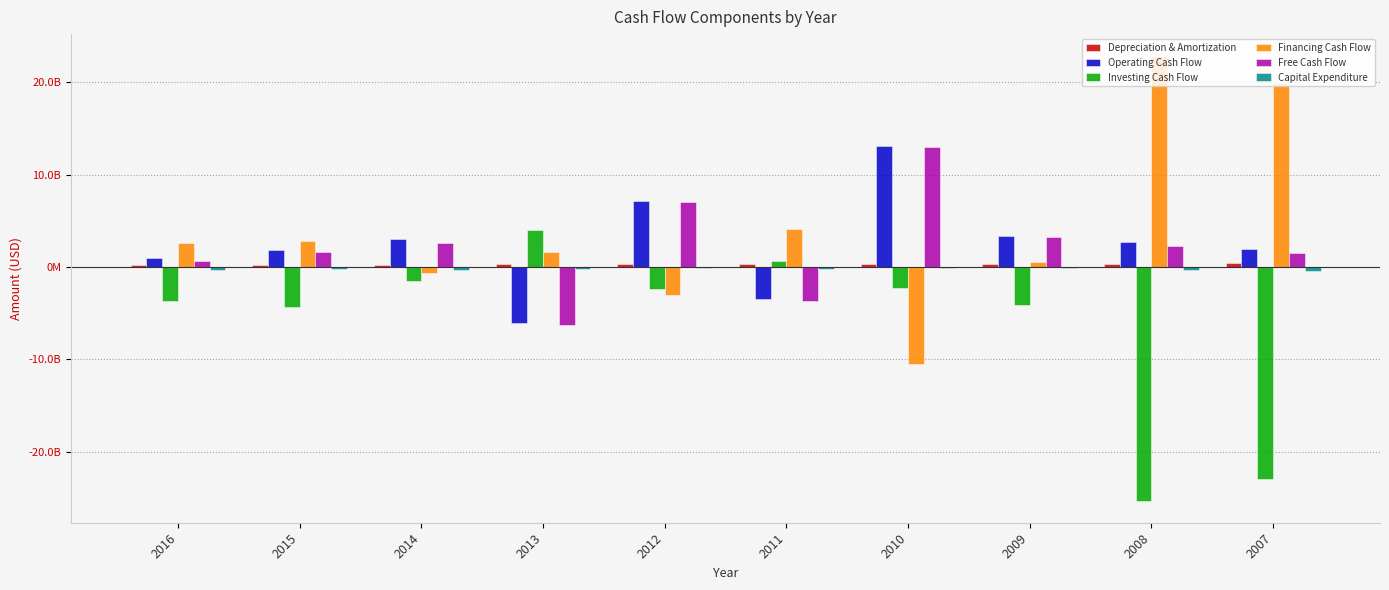

Reading left to right, list all the values displayed in this chart.

Depreciation & Amortization: 239909817.7	219102644.0	238691495.0	272471504.6	308420986.4	295643635.9	310187476.5	371405674.4	315518227.3	447516810.6
Operating Cash Flow: 932480966.8	1866837382.5	2994411886.5	-6027286284.2	7181232087.0	-3457403989.8	13073577160.7	3343444710.1	2652987058.1	1928476497.2
Investing Cash Flow: -3679022251.3	-4319238637.9	-1539172995.8	3969241071.4	-2378758857.3	594082744.3	-2256117756.3	-4105386156.5	-25279874842.5	-22938341734.2
Financing Cash Flow: 2636942421.7	2770315696.7	-690007283.3	1621522606.4	-3055147911.9	4119767872.3	-10508894947.0	490614619.0	22799646502.9	19939397274.0
Free Cash Flow: 602916005.3	1670635001.7	2616285307.2	-6280903305.5	7062655528.0	-3682634508.4	12967785747.2	3197367457.3	2311329263.7	1524182330.6
Capital Expenditure: -329564961.5	-196202380.8	-378126579.2	-253617021.3	-118576559.0	-225230518.6	-105791413.5	-146077252.8	-341657794.4	-404294166.5